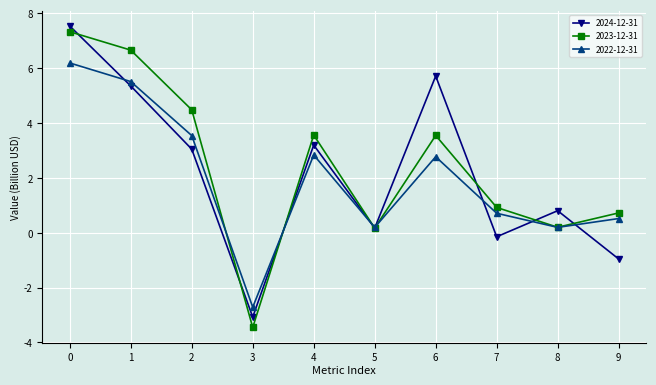

At which label is 2022-12-31 closest to 1?

7